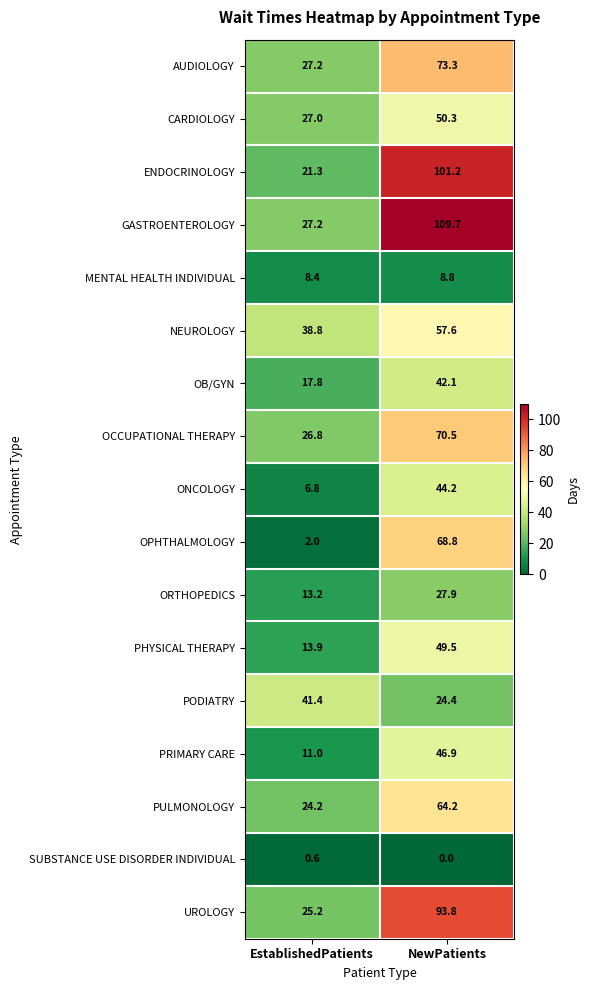

The value of OPHTHALMOLOGY at NewPatients is 24.6. True or false?

False